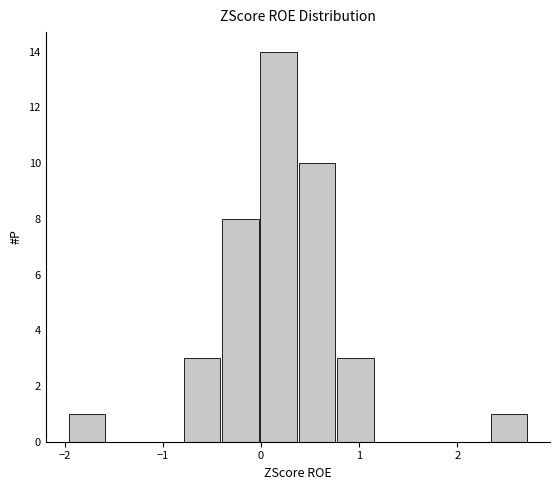

Around what value on the x-axis is the tallest bar? Give the approximate position of its centre, as read against the axis.

0.2